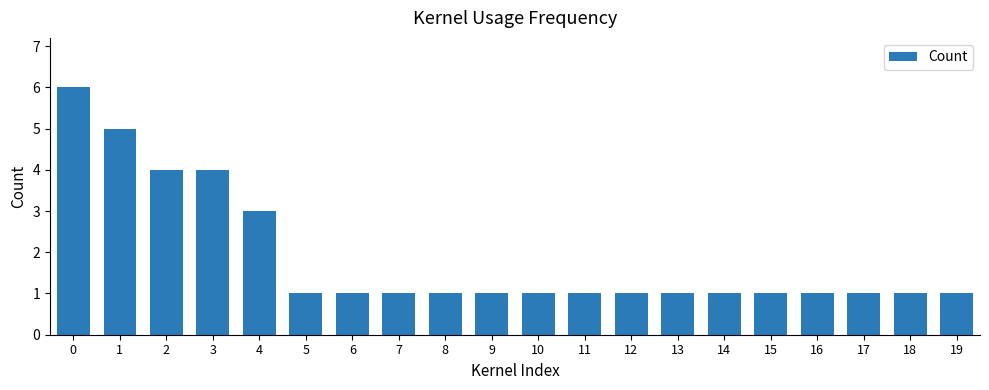

What is the average value?

2